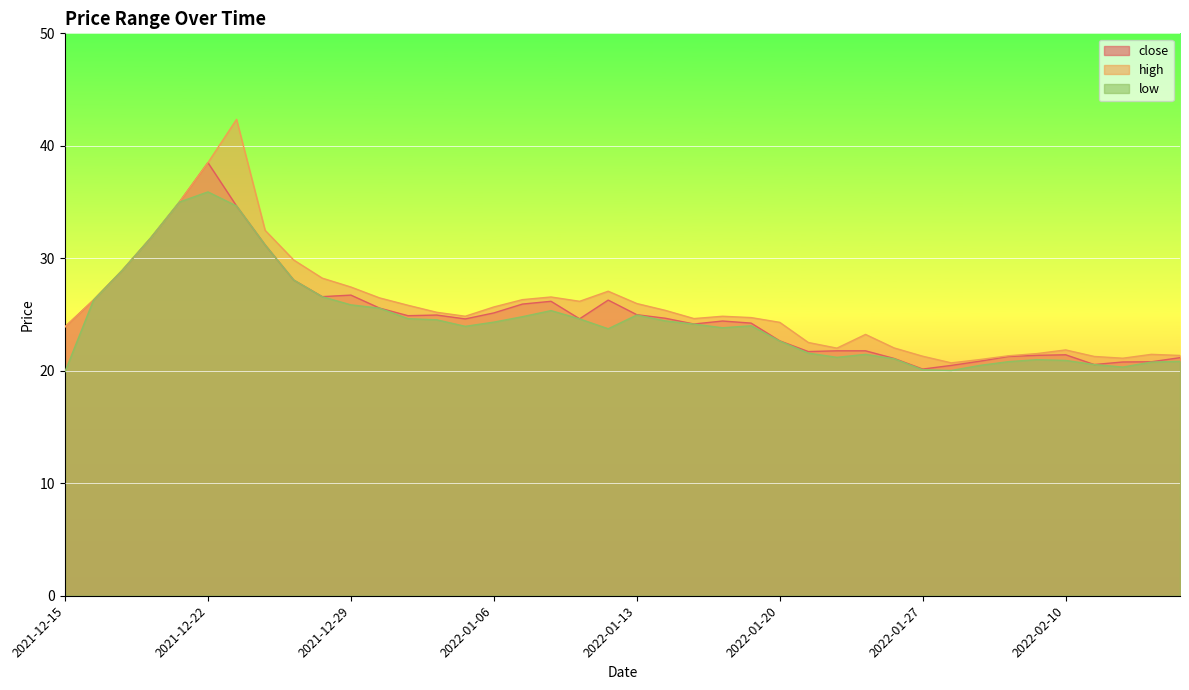

List the labels in order of high value, smallest first.

2022-01-28, 2022-02-07, 2022-02-14, 2022-02-11, 2022-01-27, 2022-02-08, 2022-02-16, 2022-02-15, 2022-02-09, 2022-02-10, 2022-01-24, 2022-01-26, 2022-01-21, 2022-01-25, 2021-12-15, 2022-01-20, 2022-01-17, 2022-01-19, 2022-01-05, 2022-01-18, 2022-01-04, 2022-01-14, 2022-01-06, 2021-12-31, 2022-01-13, 2022-01-11, 2021-12-16, 2022-01-07, 2021-12-30, 2022-01-10, 2022-01-12, 2021-12-29, 2021-12-28, 2021-12-17, 2021-12-27, 2021-12-20, 2021-12-24, 2021-12-21, 2021-12-22, 2021-12-23